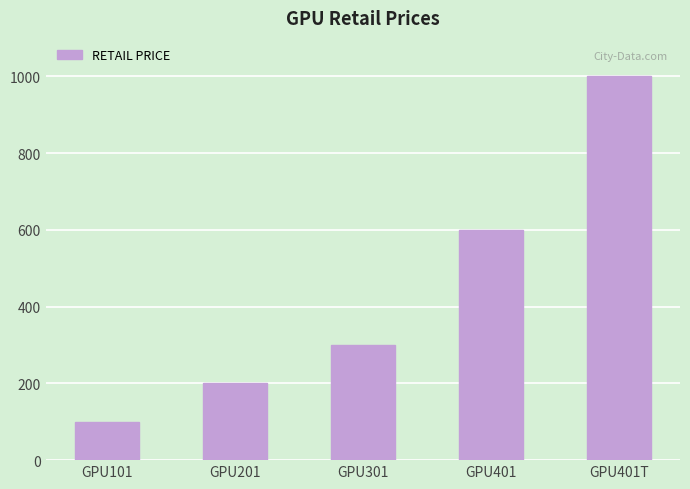

Reading left to right, extract all data points from this chart.

GPU101=100.0	GPU201=200.0	GPU301=300.0	GPU401=600.0	GPU401T=1000.0